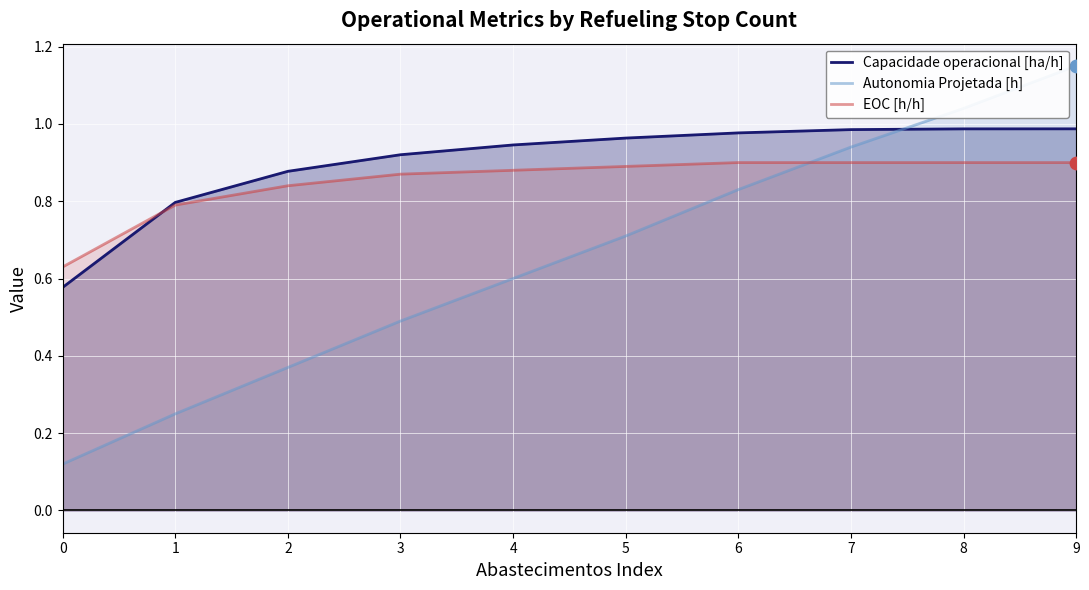

What are all the series names shown in the legend?

Capacidade operacional [ha/h], Autonomia Projetada [h], EOC [h/h]